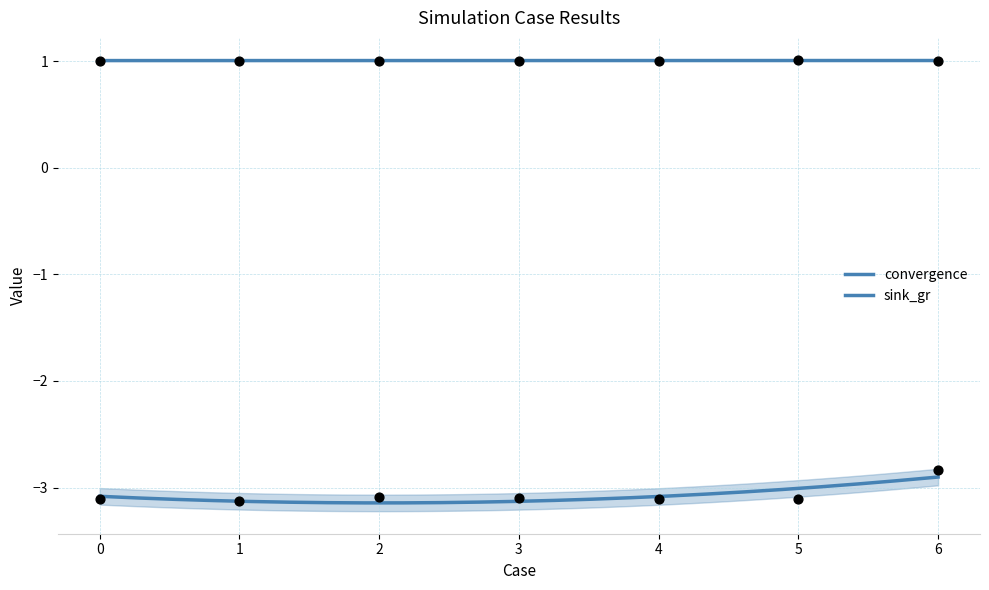

Which series reaches the maximum Y coordinate?

convergence